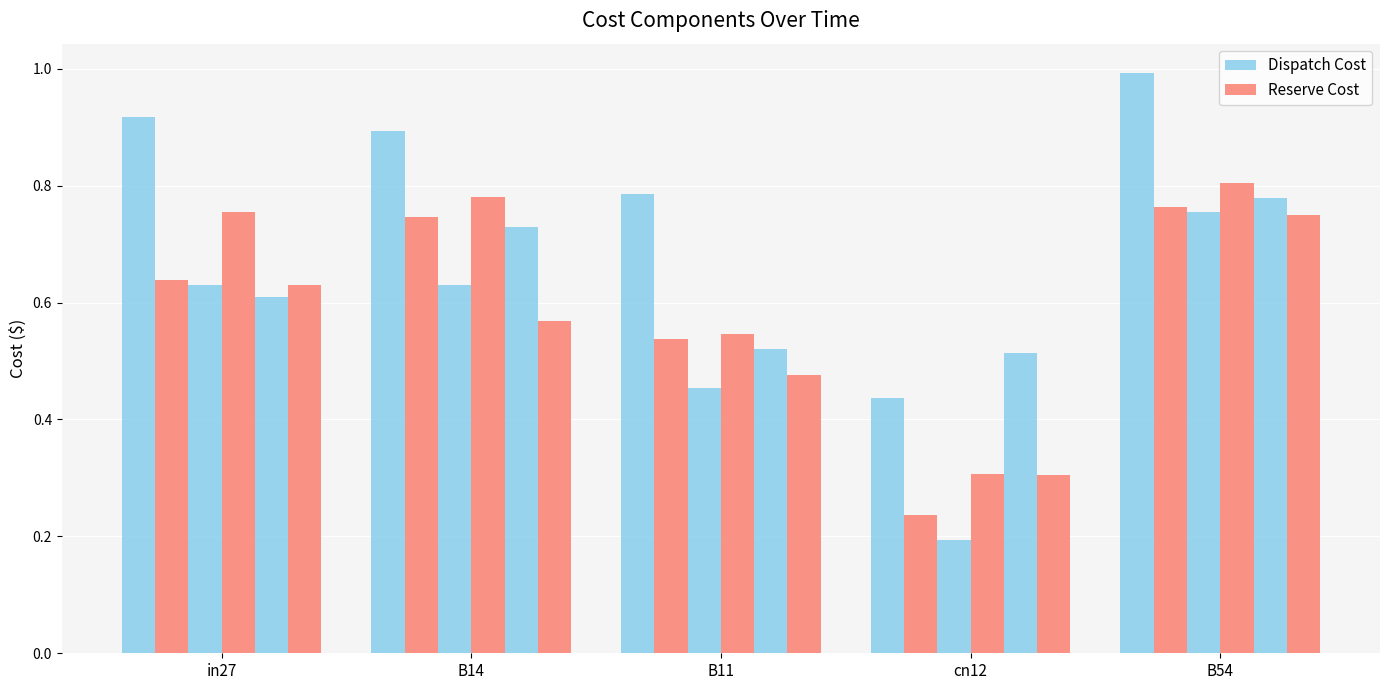

How many series are shown in this chart?

6